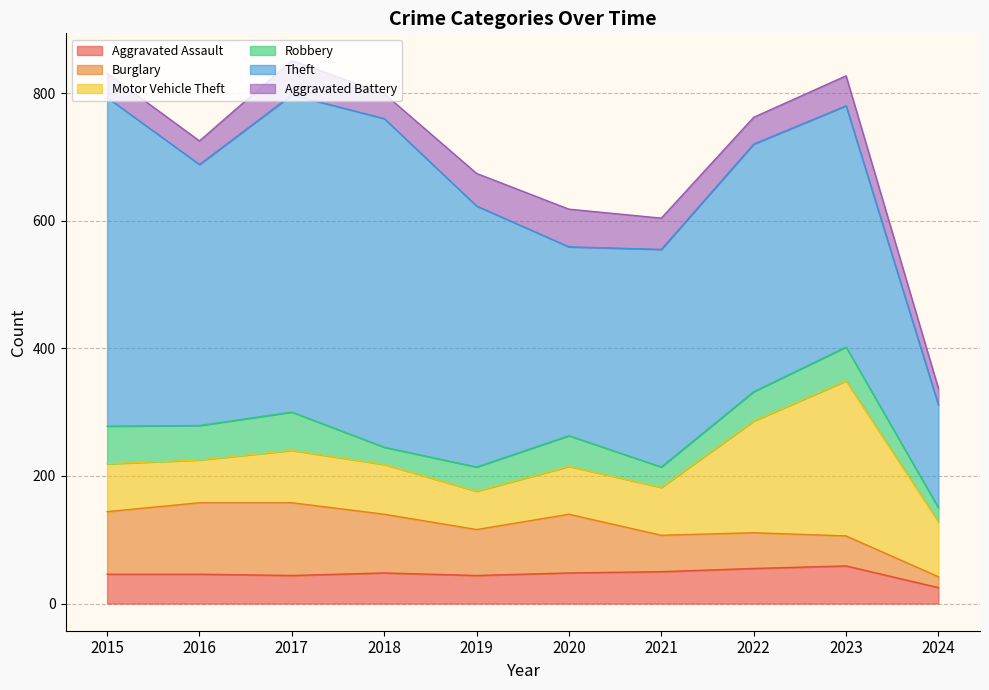

The value of Motor Vehicle Theft at 2016 is 67. True or false?

True